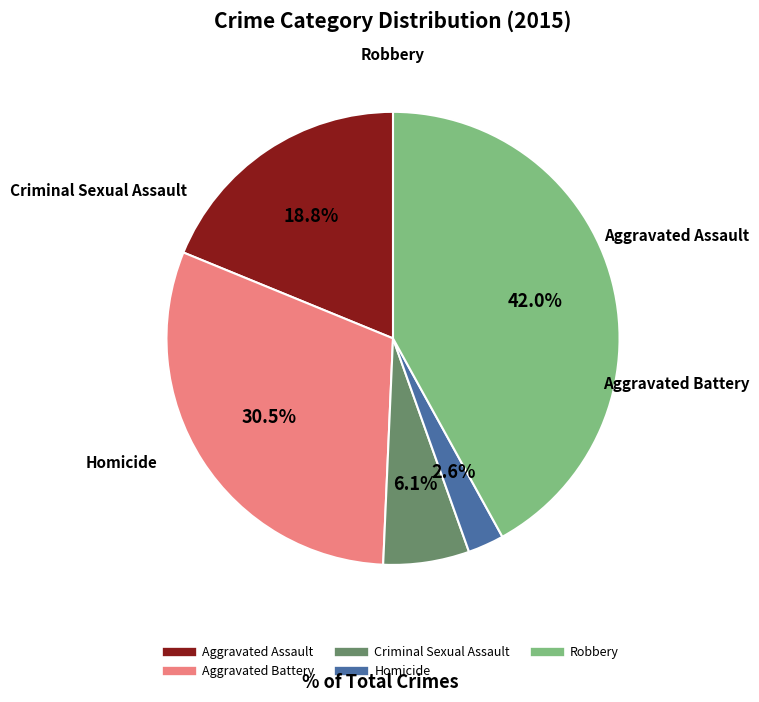

Which has a higher value, Aggravated Assault or Criminal Sexual Assault?

Aggravated Assault